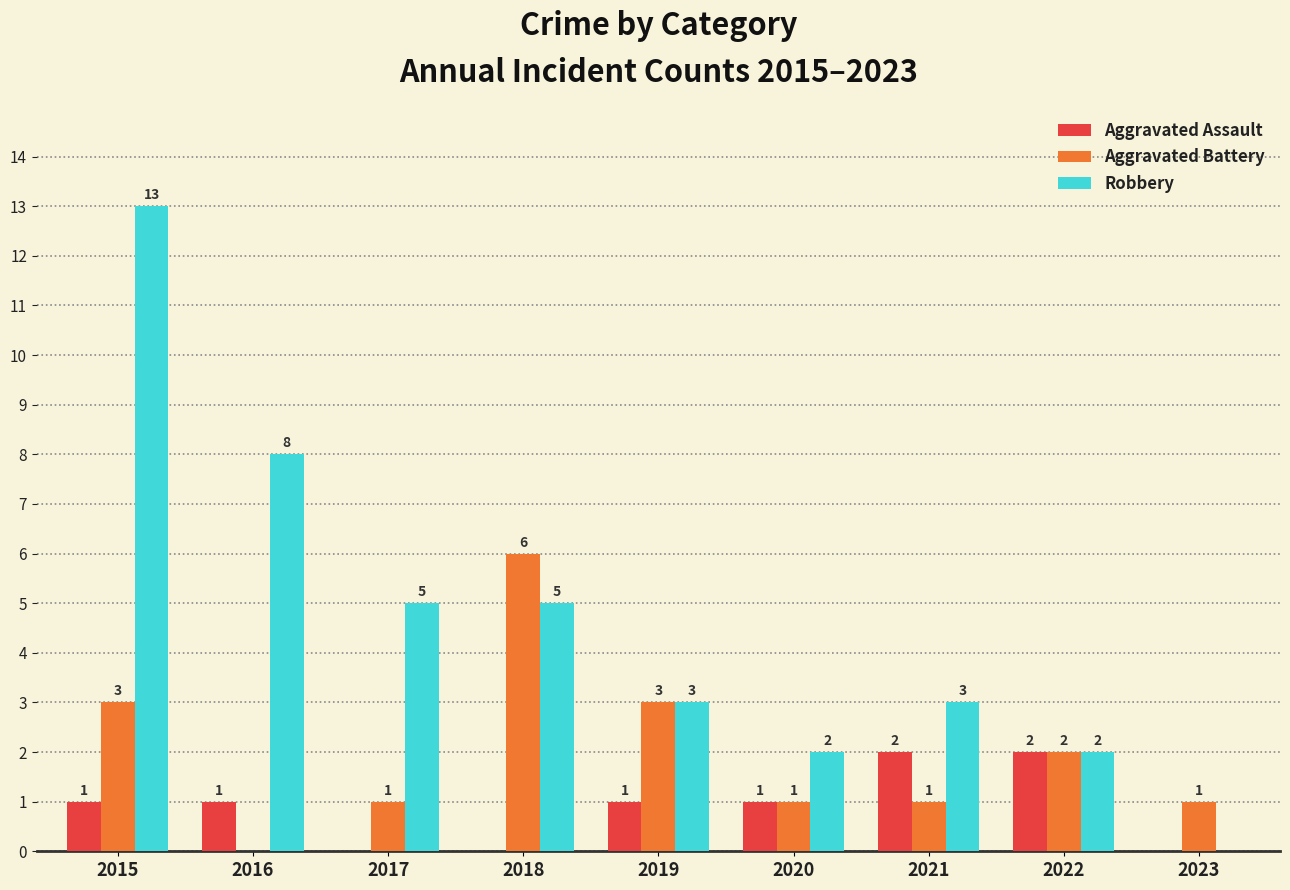

At which category is the sum across all series the highest?

2015